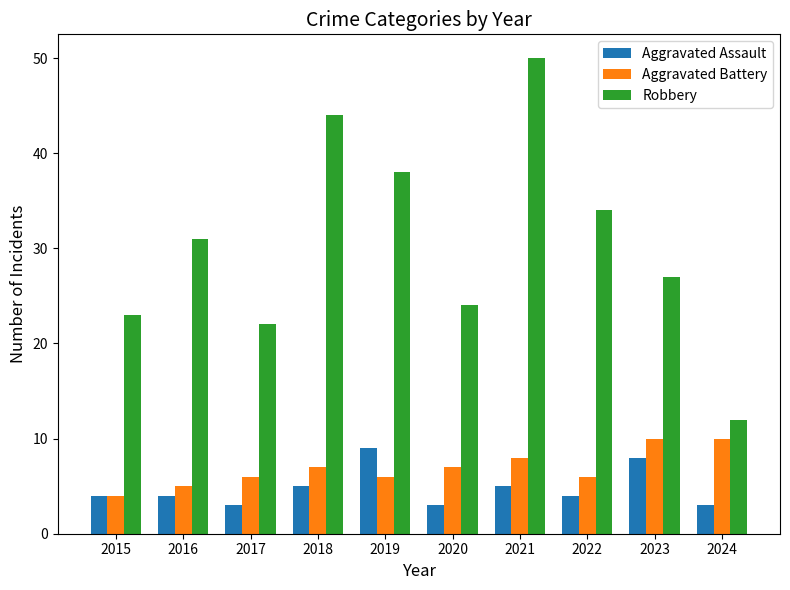

What is the difference between the highest and lowest values at 2019?

32